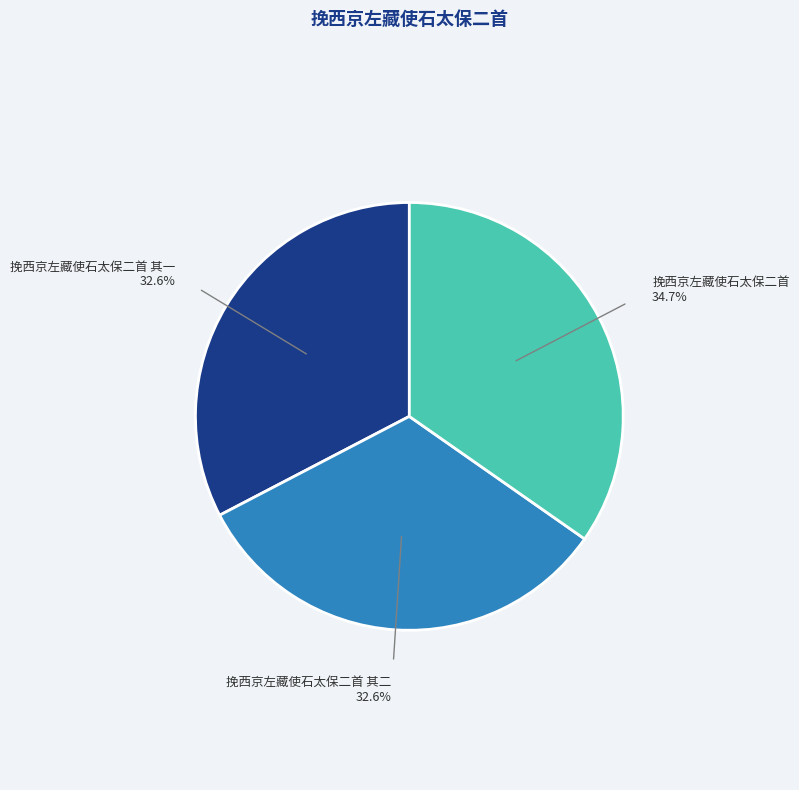

Is 挽西京左藏使石太保二首 其一 the majority of the pie?

No